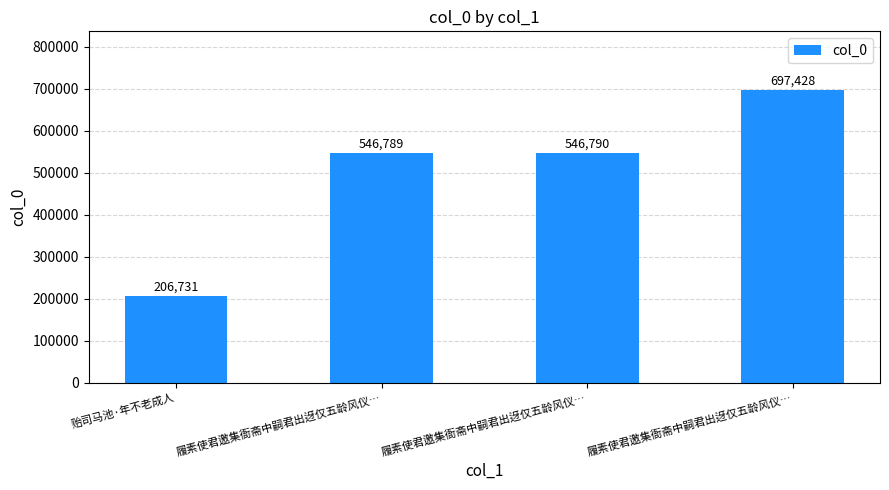

What is the difference between the maximum and minimum values?

490697